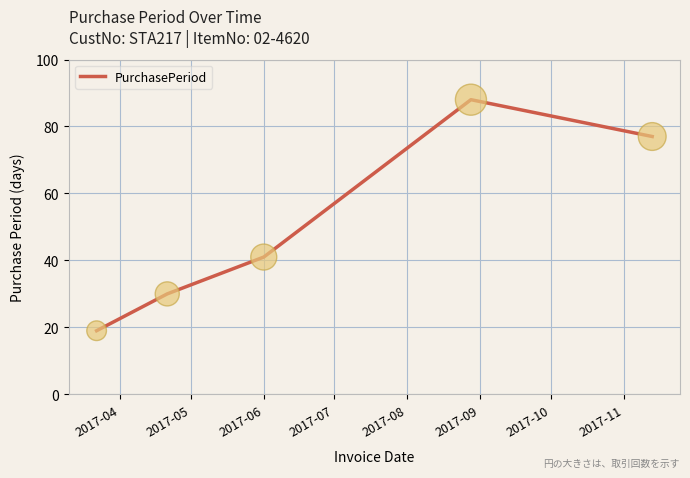

What is the difference between the second highest and second lowest values?

47